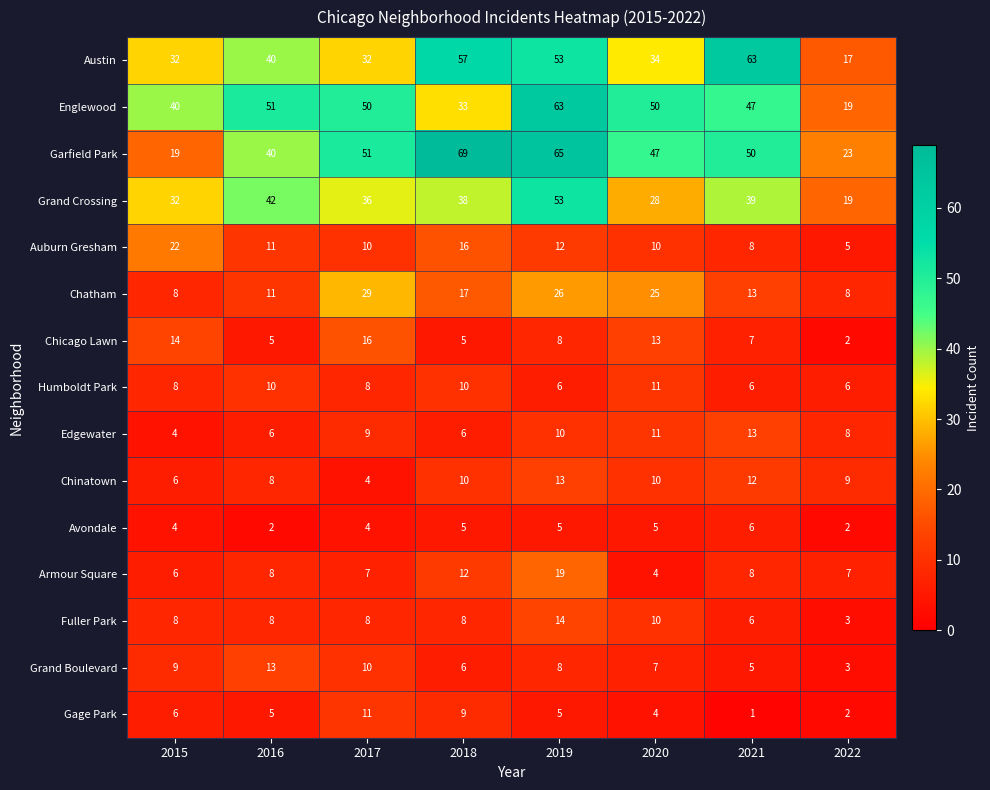

What is the difference between the highest and lowest values at 2022?

21